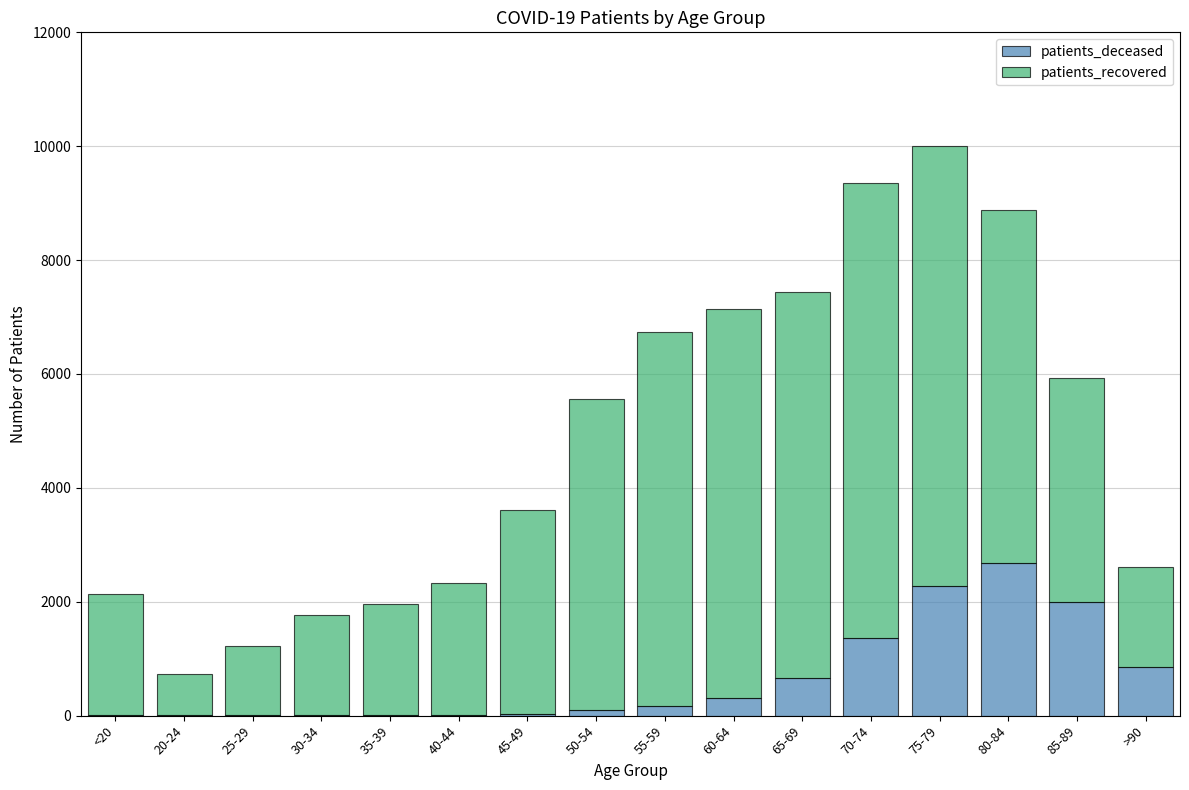

What is the sum of all patients_deceased values?

10480